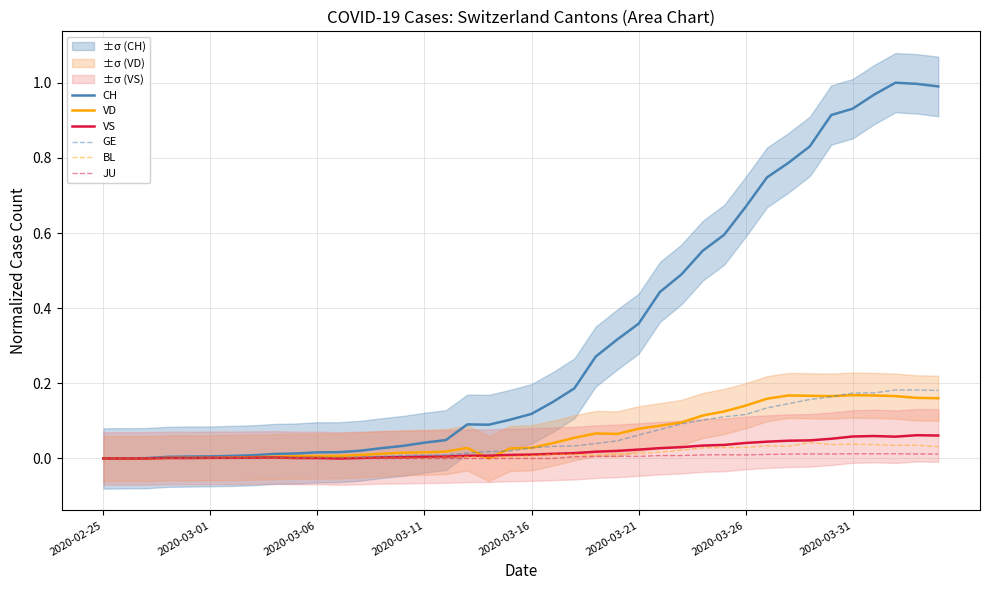

Reading left to right, what are all the values shown in this chart?

CH: 0.0	0.0	0.0	0.0	0.0	0.0	0.0	0.0	0.0	0.0	0.0	0.0	0.0	0.0	0.0	0.0	0.0	0.1	0.1	0.1	0.1	0.2	0.2	0.3	0.3	0.4	0.4	0.5	0.6	0.6	0.7	0.7	0.8	0.8	0.9	0.9	1.0	1.0	1.0	1.0
VD: 0.0	0.0	0.0	0.0	0.0	0.0	0.0	0.0	0.0	0.0	0.0	0.0	0.0	0.0	0.0	0.0	0.0	0.0	0.0	0.0	0.0	0.0	0.1	0.1	0.1	0.1	0.1	0.1	0.1	0.1	0.1	0.2	0.2	0.2	0.2	0.2	0.2	0.2	0.2	0.2
VS: 0.0	0.0	0.0	0.0	0.0	0.0	0.0	0.0	0.0	0.0	0.0	0.0	0.0	0.0	0.0	0.0	0.0	0.0	0.0	0.0	0.0	0.0	0.0	0.0	0.0	0.0	0.0	0.0	0.0	0.0	0.0	0.0	0.0	0.0	0.1	0.1	0.1	0.1	0.1	0.1
GE: 0.0	0.0	0.0	0.0	0.0	0.0	0.0	0.0	0.0	0.0	0.0	0.0	0.0	0.0	0.0	0.0	0.0	0.0	0.0	0.0	0.0	0.0	0.0	0.0	0.0	0.1	0.1	0.1	0.1	0.1	0.1	0.1	0.1	0.2	0.2	0.2	0.2	0.2	0.2	0.2
BL: 0.0	0.0	0.0	0.0	0.0	0.0	0.0	0.0	0.0	0.0	0.0	0.0	0.0	0.0	0.0	0.0	0.0	0.0	0.0	0.0	0.0	0.0	0.0	0.0	0.0	0.0	0.0	0.0	0.0	0.0	0.0	0.0	0.0	0.0	0.0	0.0	0.0	0.0	0.0	0.0
JU: 0.0	0.0	0.0	0.0	0.0	0.0	0.0	0.0	0.0	0.0	0.0	0.0	0.0	0.0	0.0	0.0	0.0	0.0	0.0	0.0	0.0	0.0	0.0	0.0	0.0	0.0	0.0	0.0	0.0	0.0	0.0	0.0	0.0	0.0	0.0	0.0	0.0	0.0	0.0	0.0